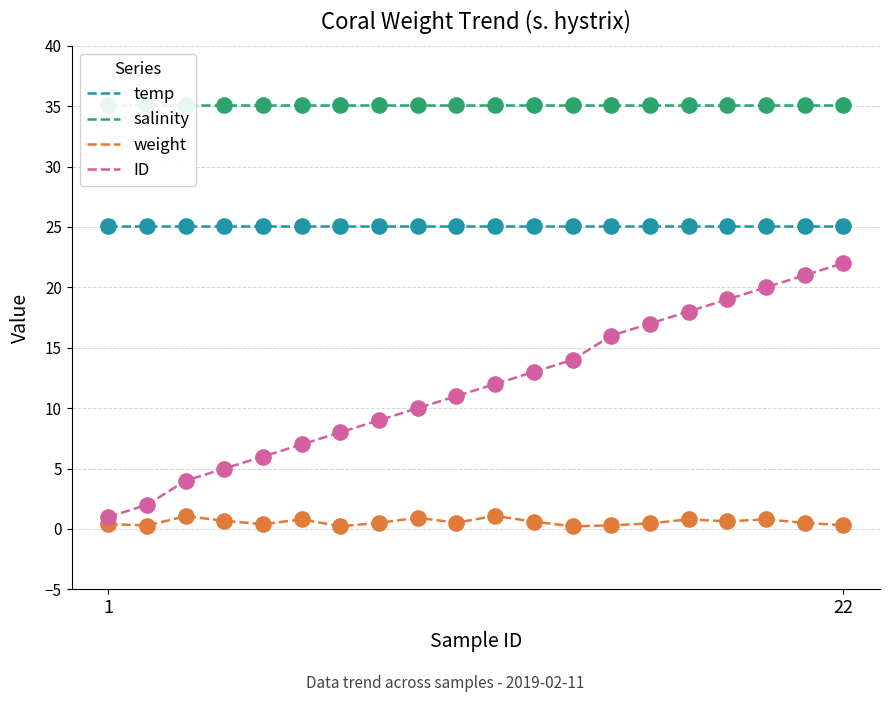

Which series has the largest total across all categories?

salinity